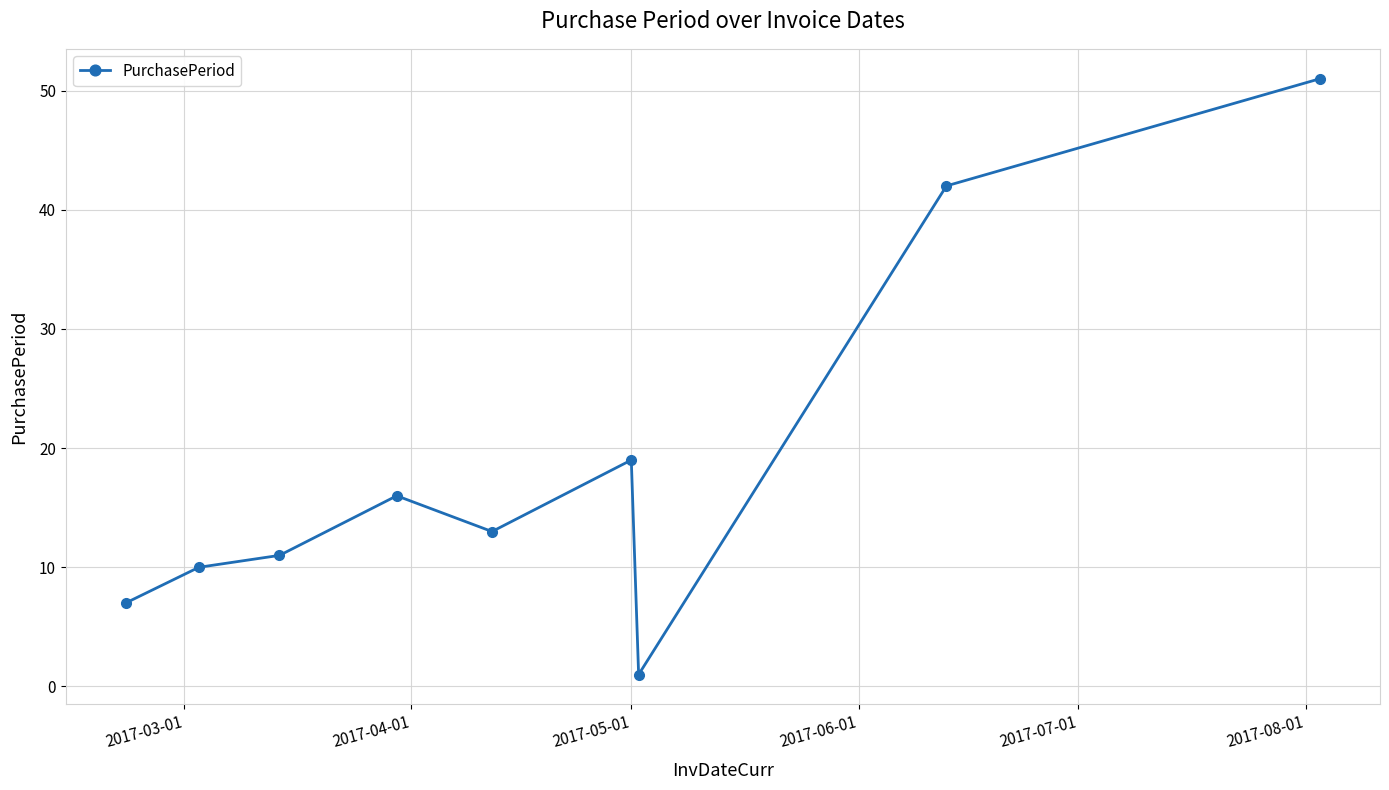

What is the maximum value shown in the chart?

51